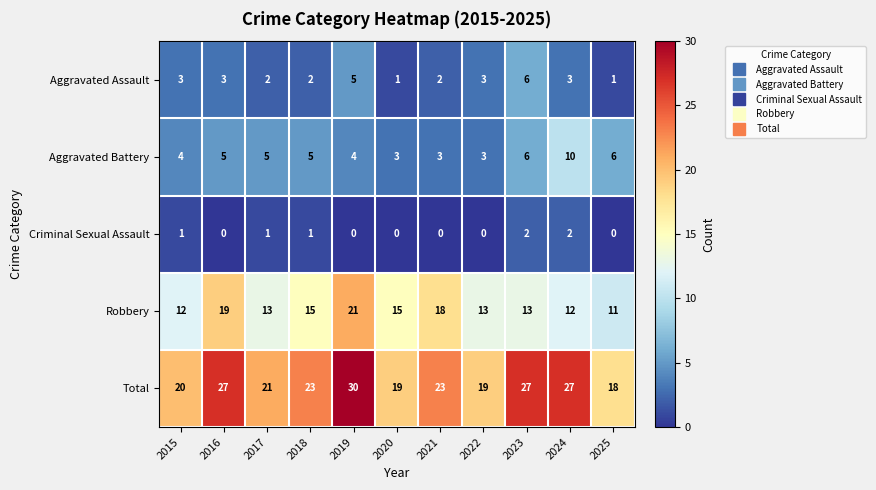

How many categories are shown in the chart?

11